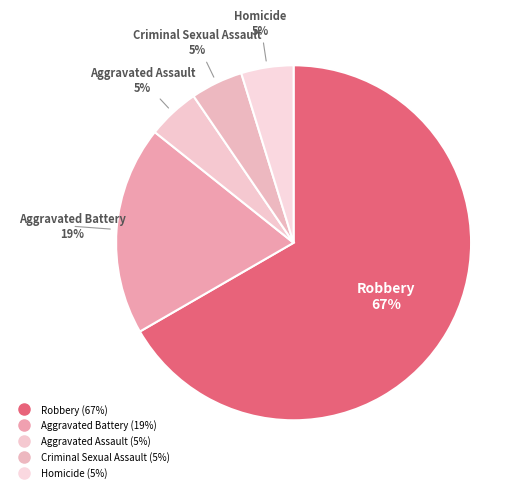

Is there any slice that represents more than half of the pie?

Yes